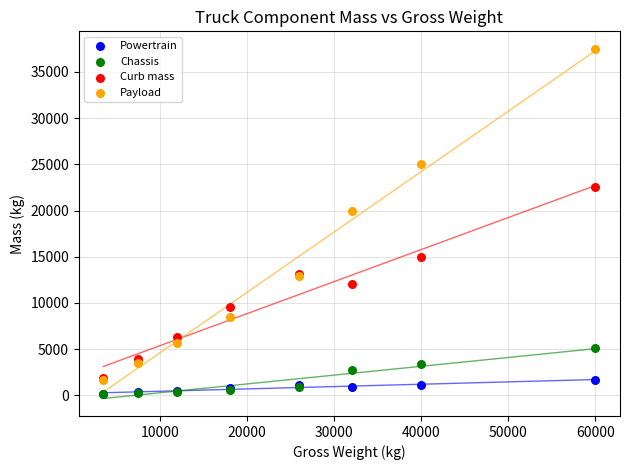

Across all series, what Y value is closest to 18809?

20000.0